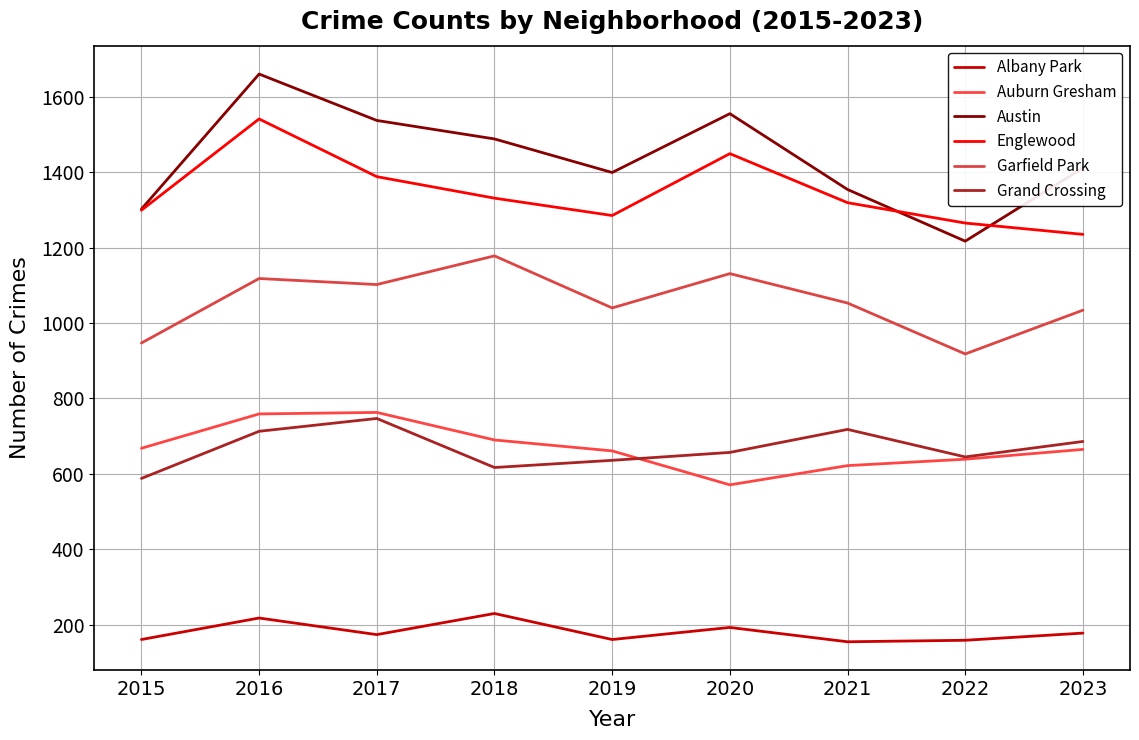

Is this an area chart (filled region under the line)?

No